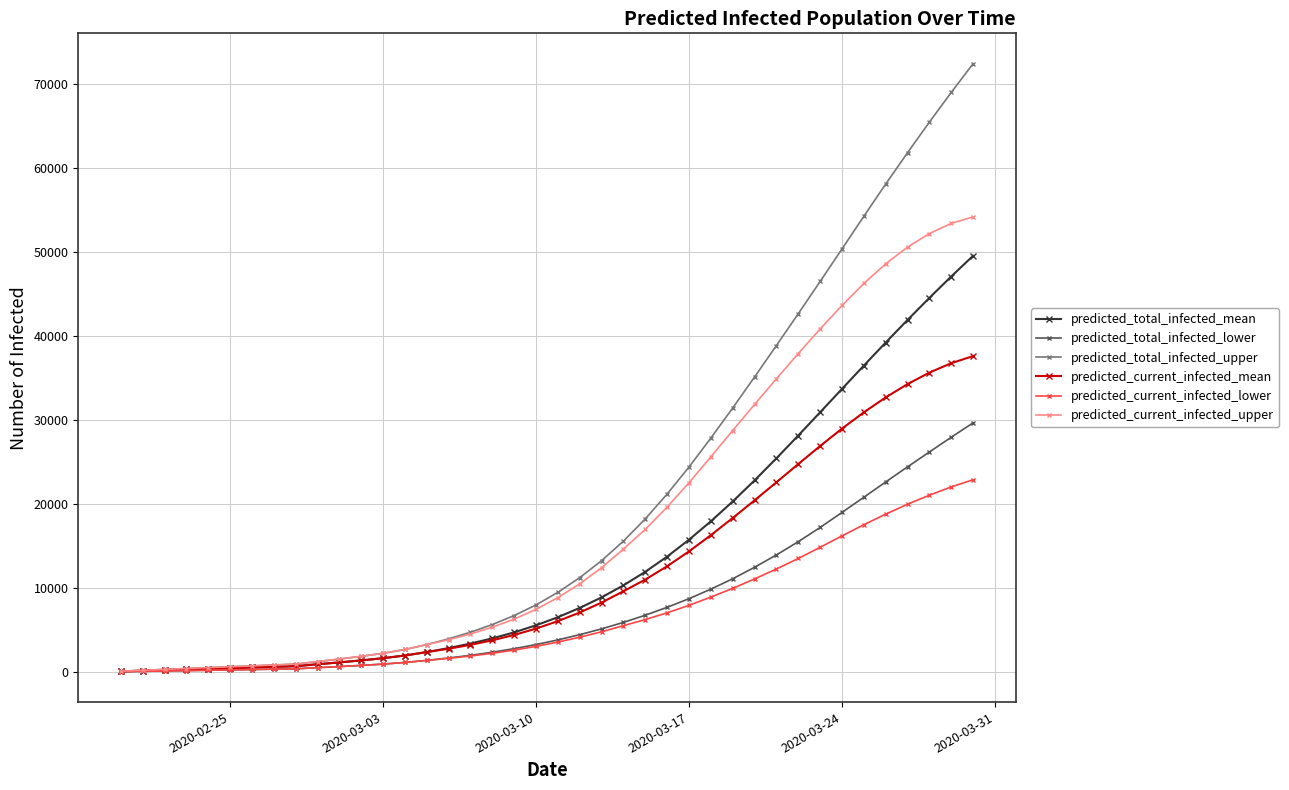

Which series has the largest range (max minus min)?

predicted_total_infected_upper